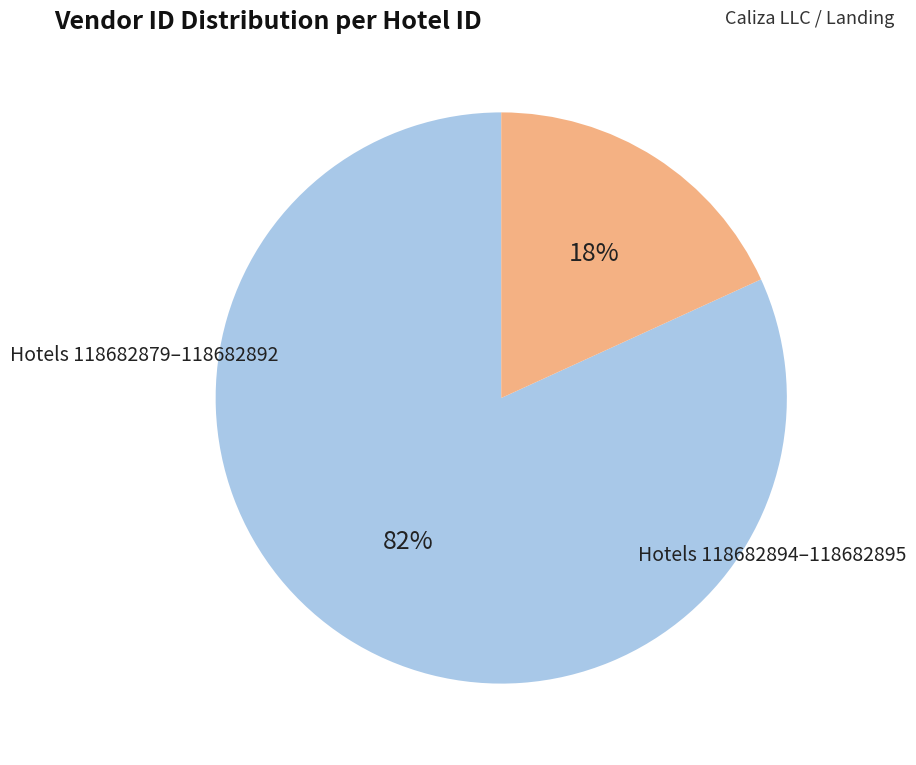

To the nearest percent, what is the difference between the largest and smallest slice percentages?

64%